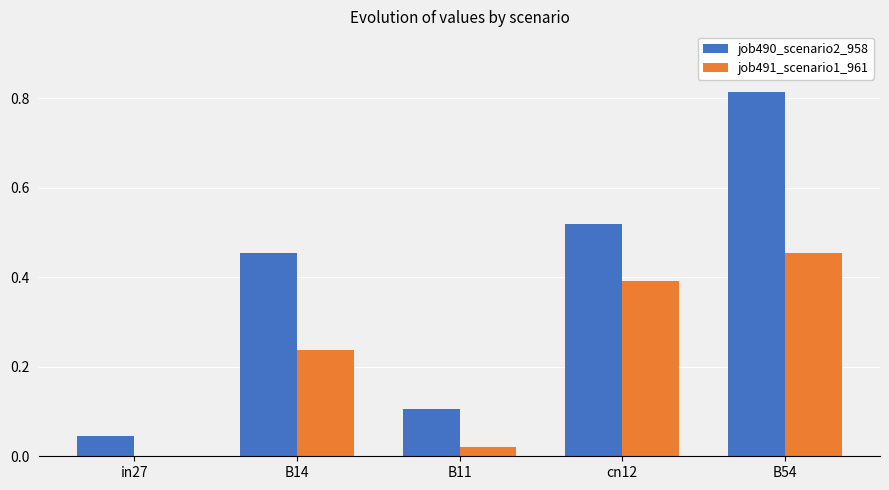

Are the bars horizontal?

No